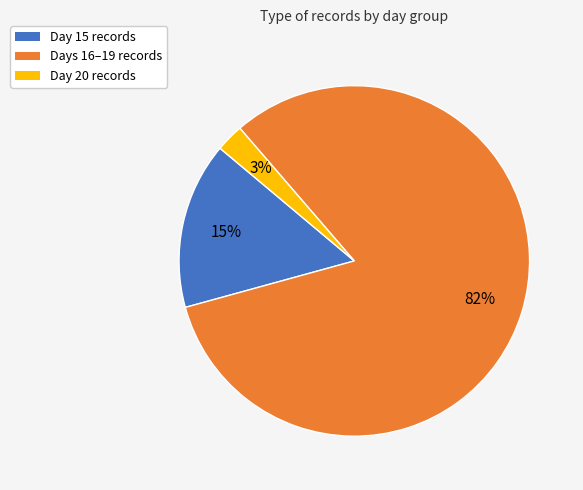

Is there any slice that represents more than half of the pie?

Yes